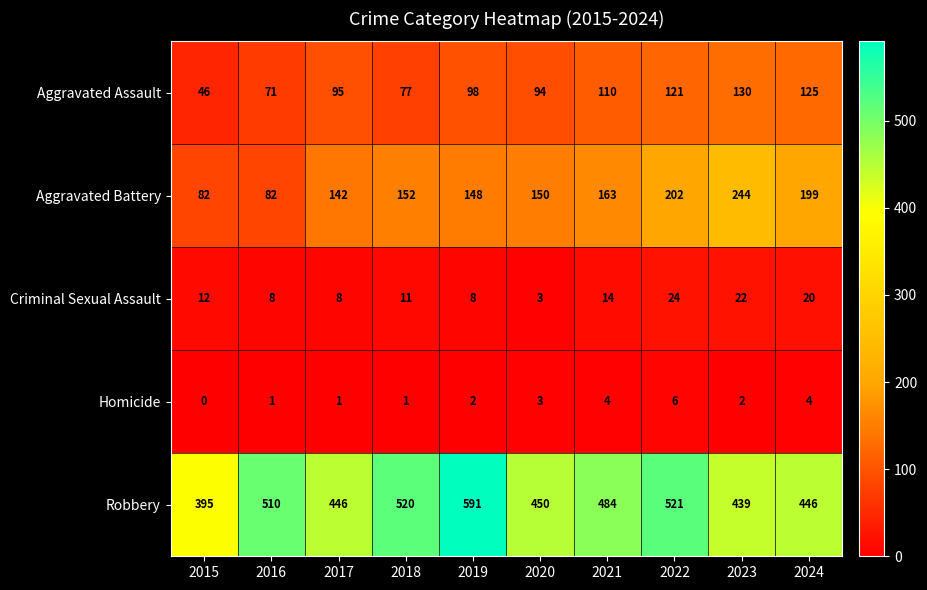

Which series has the largest range (max minus min)?

Robbery